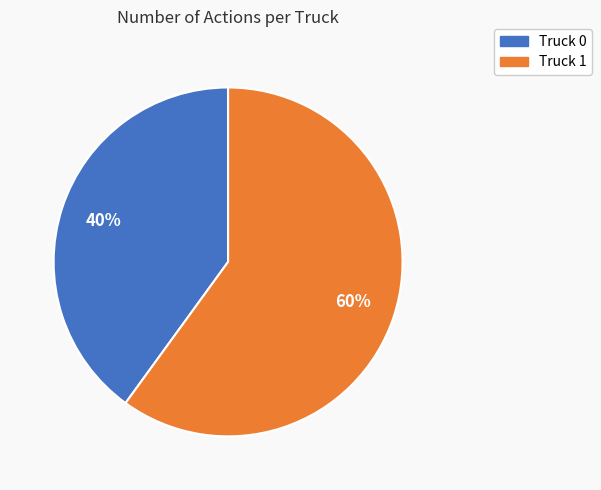

Approximately how many times larger is the value at Truck 1 compared to Truck 0?

1.5